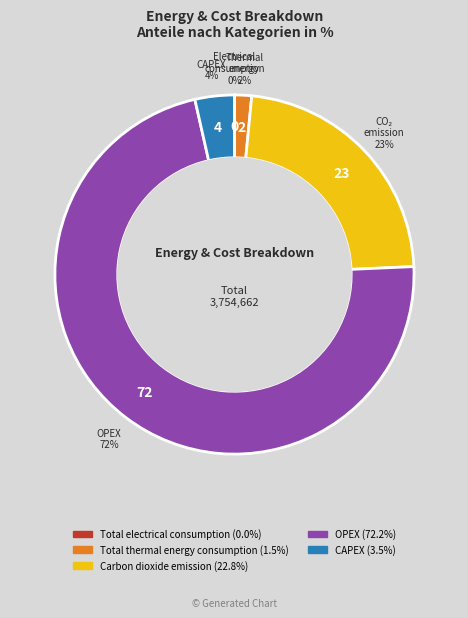

To the nearest percent, what is the average slice percentage?

20%